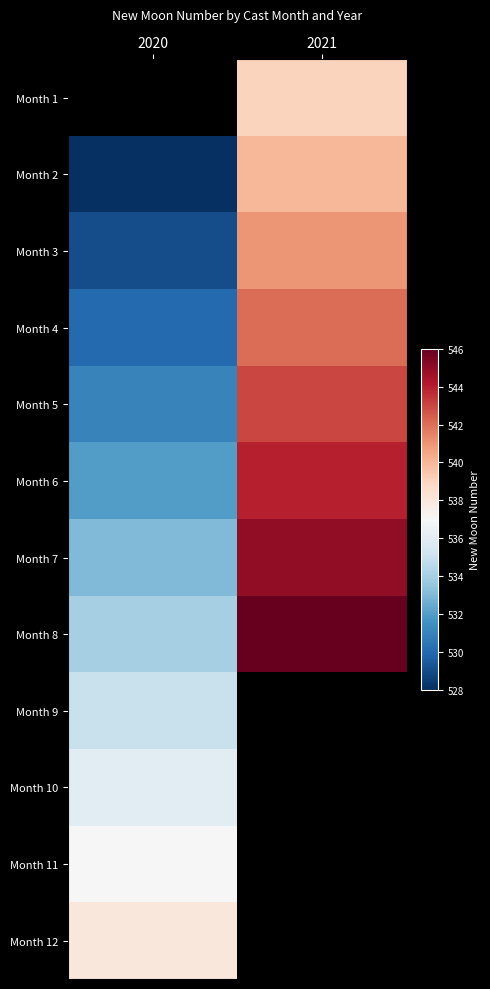

At which label is Month 9 closest to 535?

2020